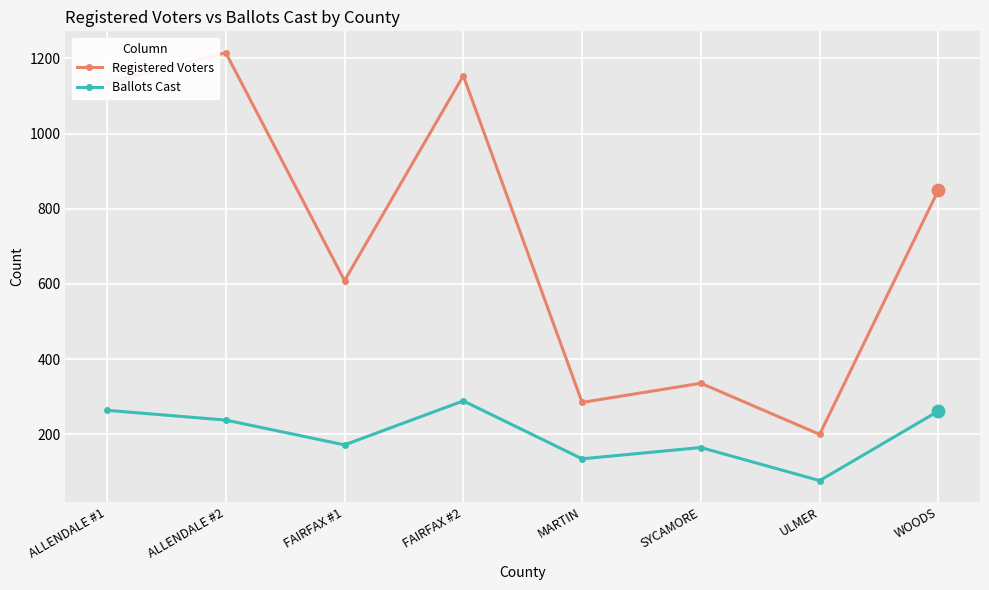

At how many categories does at least one series exceed 556?

5